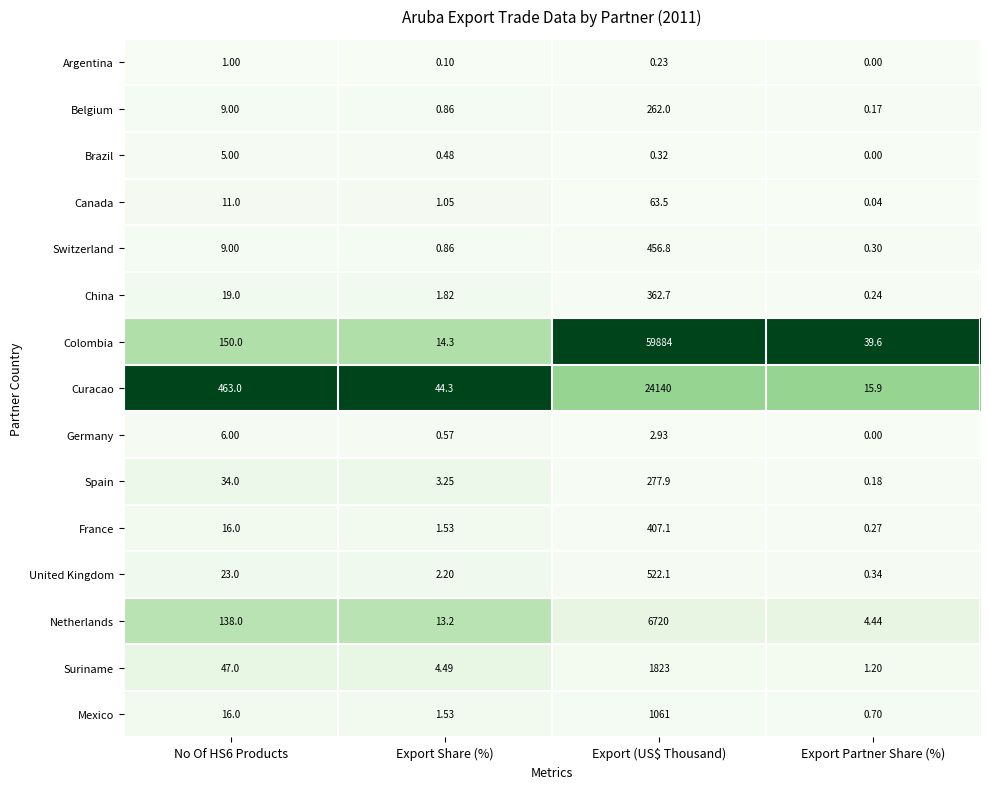

List the series in order of their peak value, highest first.

Colombia, Curacao, Netherlands, Suriname, Mexico, United Kingdom, Switzerland, France, China, Spain, Belgium, Canada, Germany, Brazil, Argentina